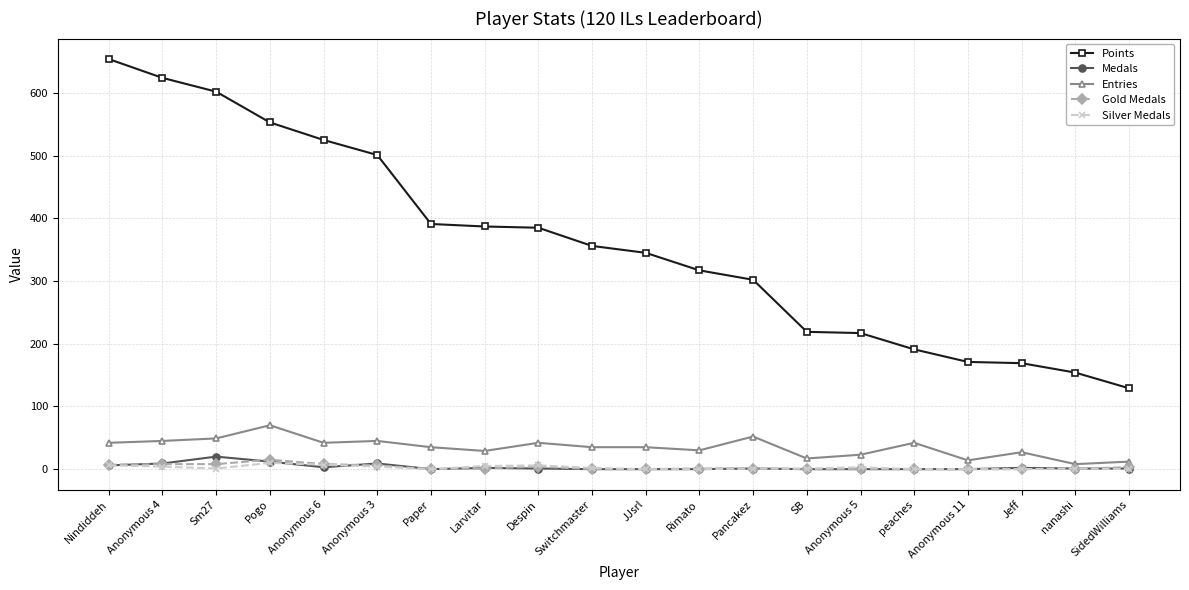

What is the maximum value shown in the chart?

654